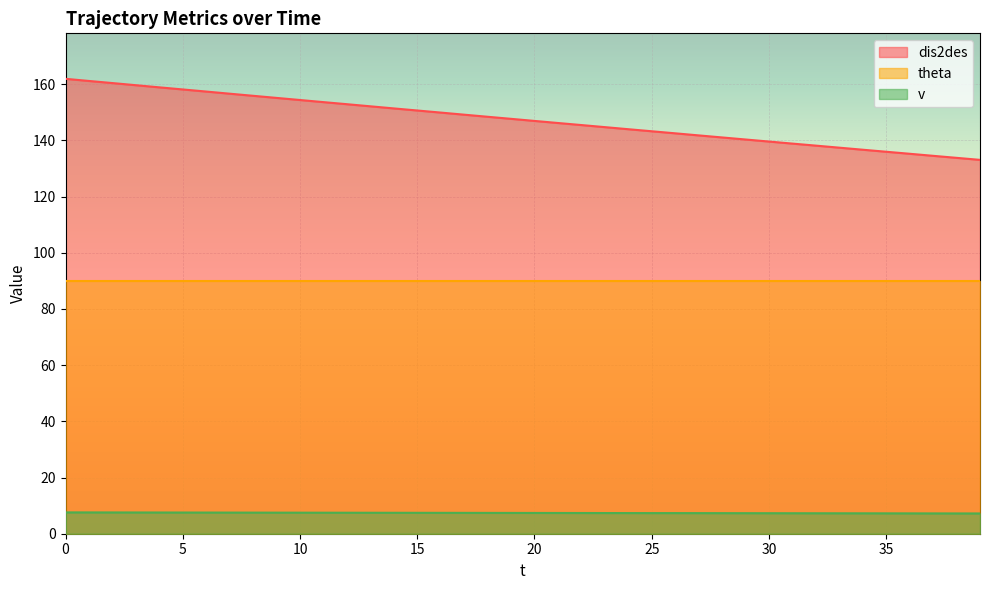

Where is dis2des nearest to the value 147?

20